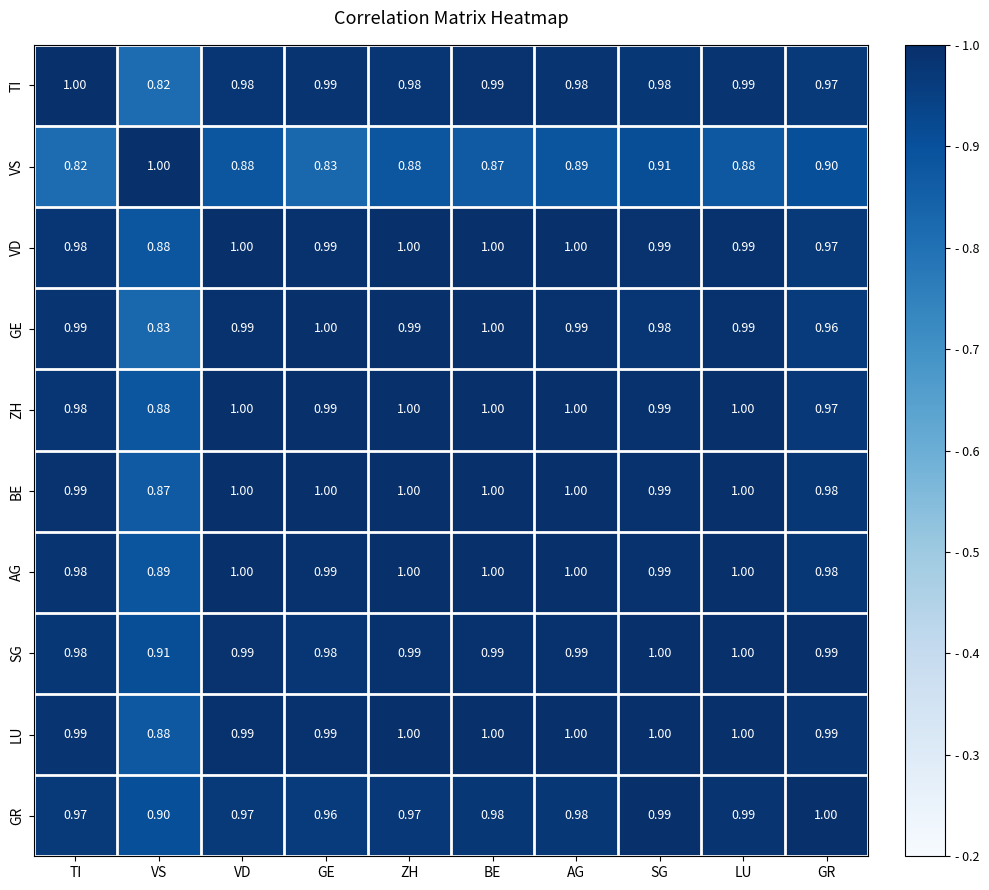

Which series has the largest total across all categories?

LU